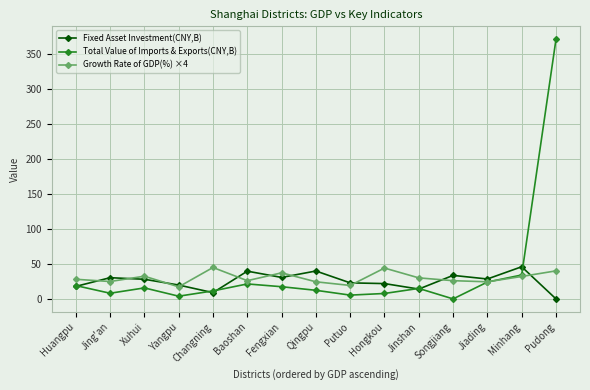

True or false: Growth Rate of GDP(%) ×4 and Fixed Asset Investment(CNY,B) cross at least once.

True